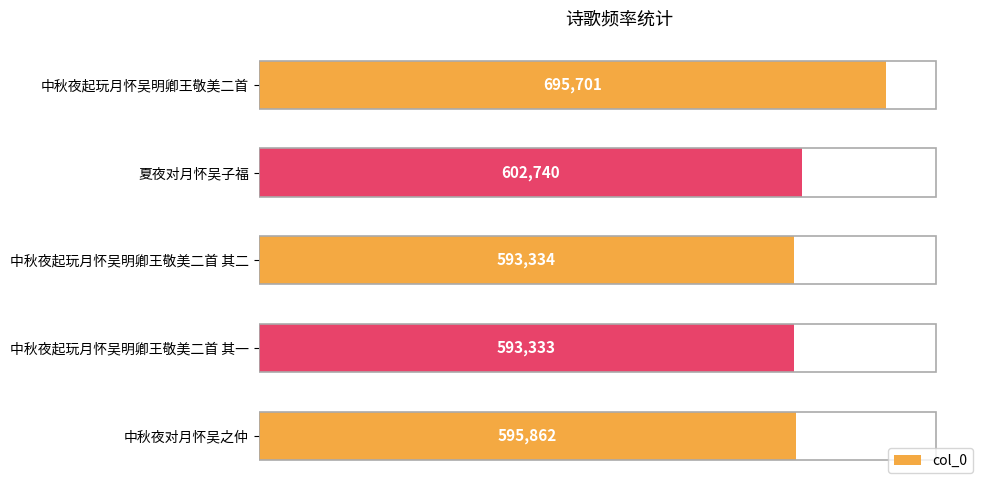

What is the change in value from 中秋夜起玩月怀吴明卿王敬美二首 其一 to 中秋夜对月怀吴之仲?

+2529